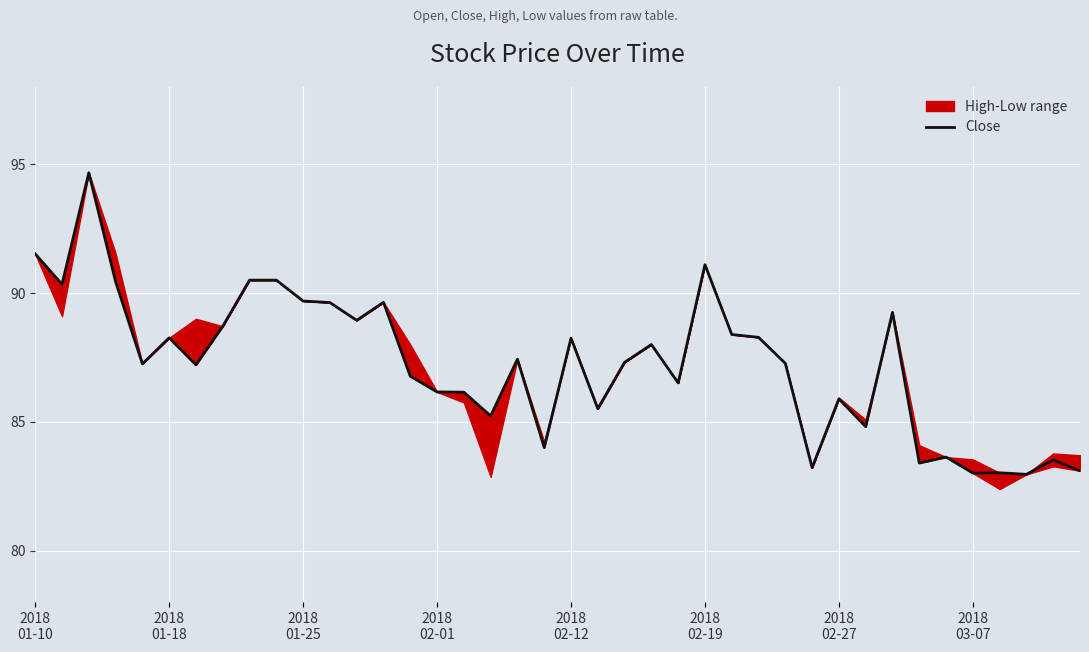

At which label is the value closest to 88?

23